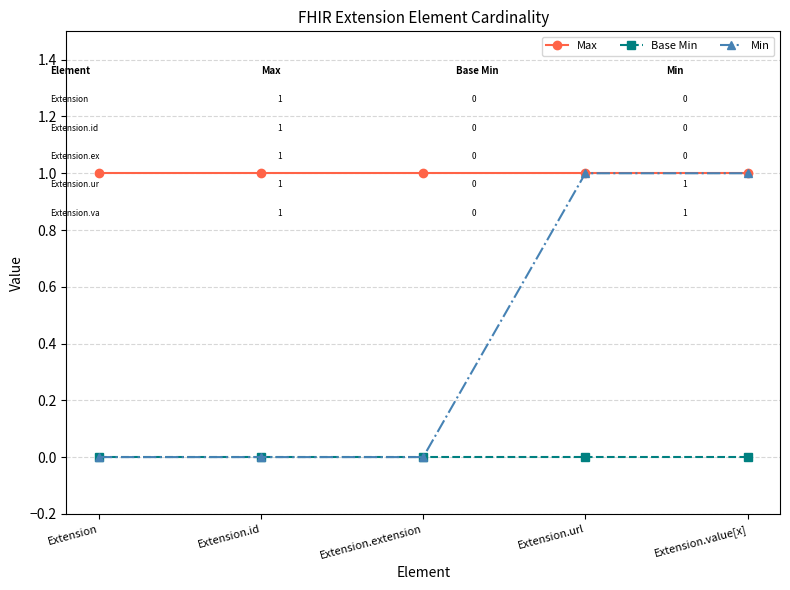

What is the label of the 1st point from the left?

Extension